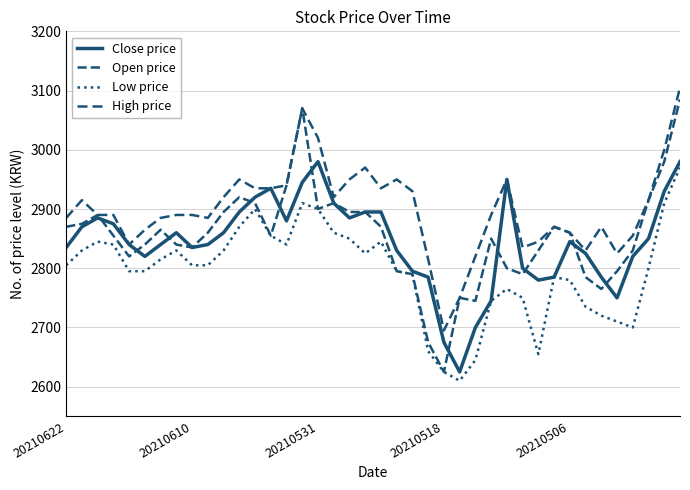

What is the minimum value shown in the chart?

2610